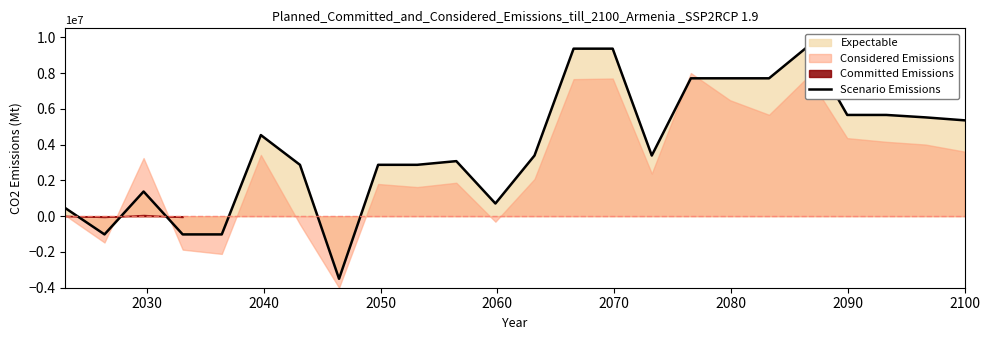

How many lines are shown in the chart?

1